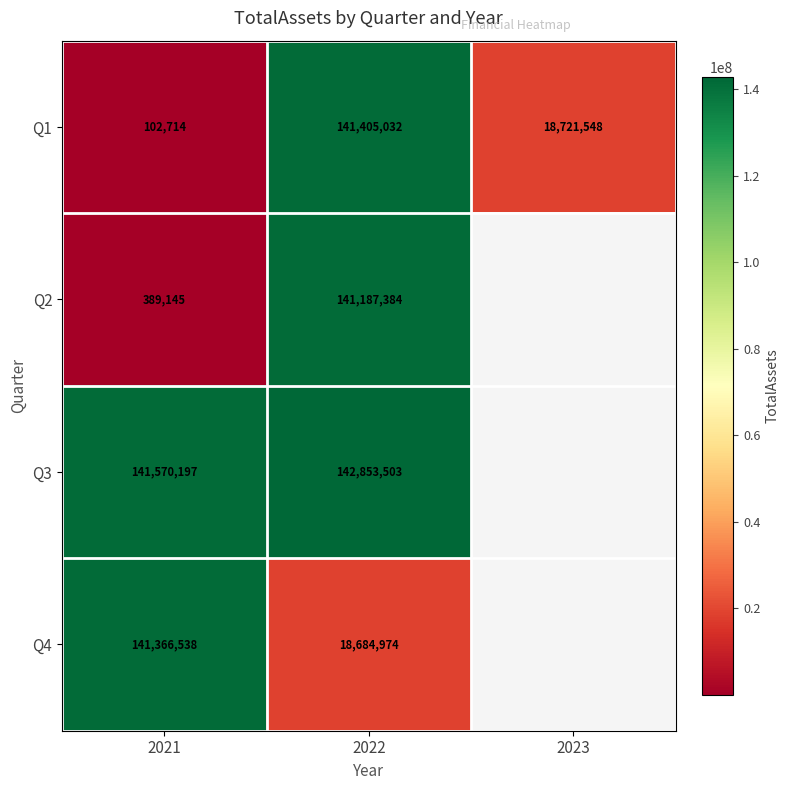

Between 2021 and 2022, which series saw the biggest shift?

Q1